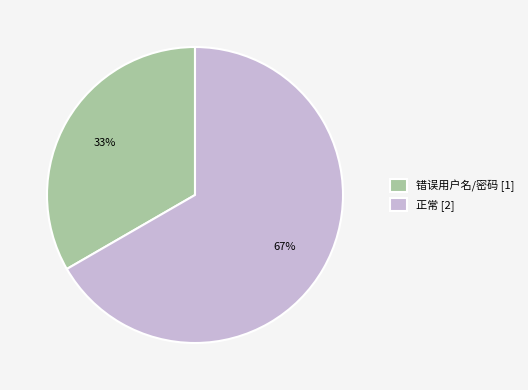

Combined, do 正常 and 错误用户名/密码 account for over 50%?

Yes